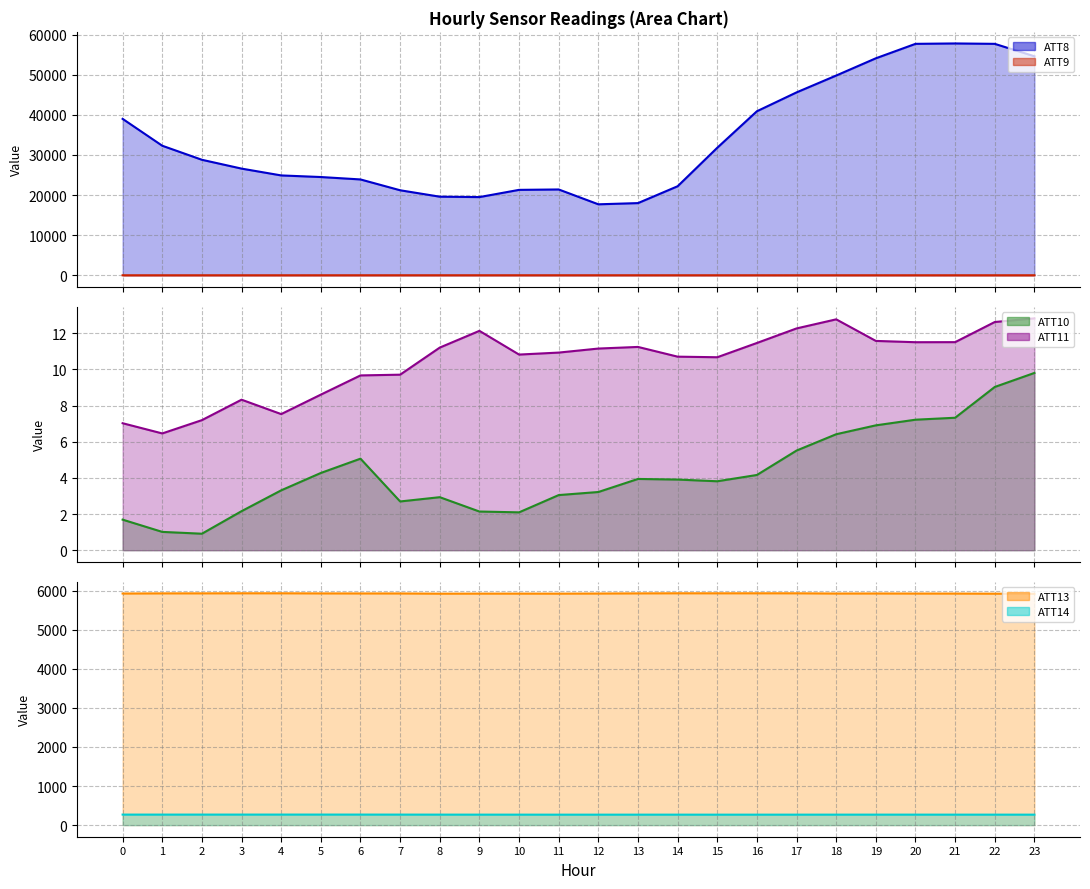

True or false: ATT8 line and ATT14 line intersect in this chart.

False